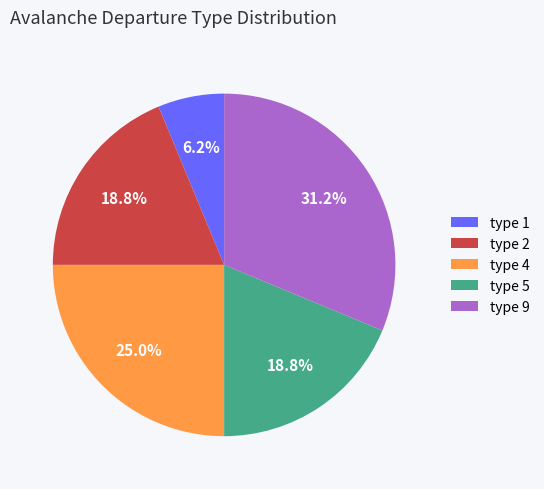

Do type 1 and type 5 together represent more than half of the pie?

No